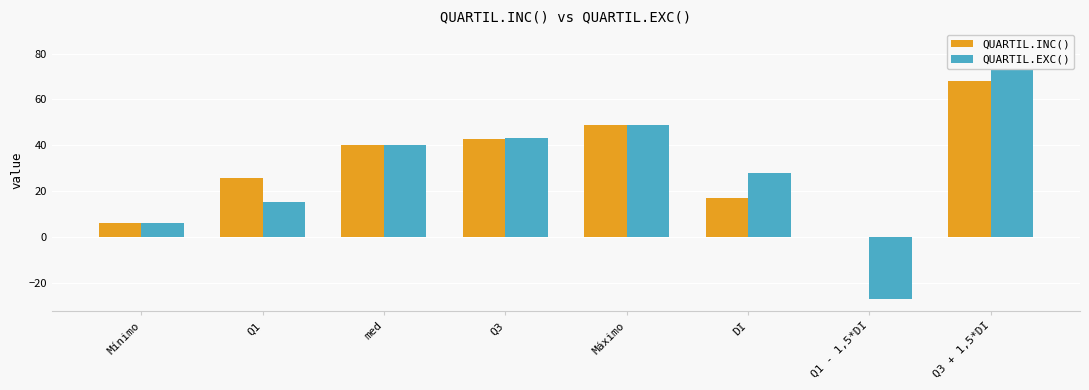

What is the value of the QUARTIL.EXC() bar at the 4th from the left?

43.0